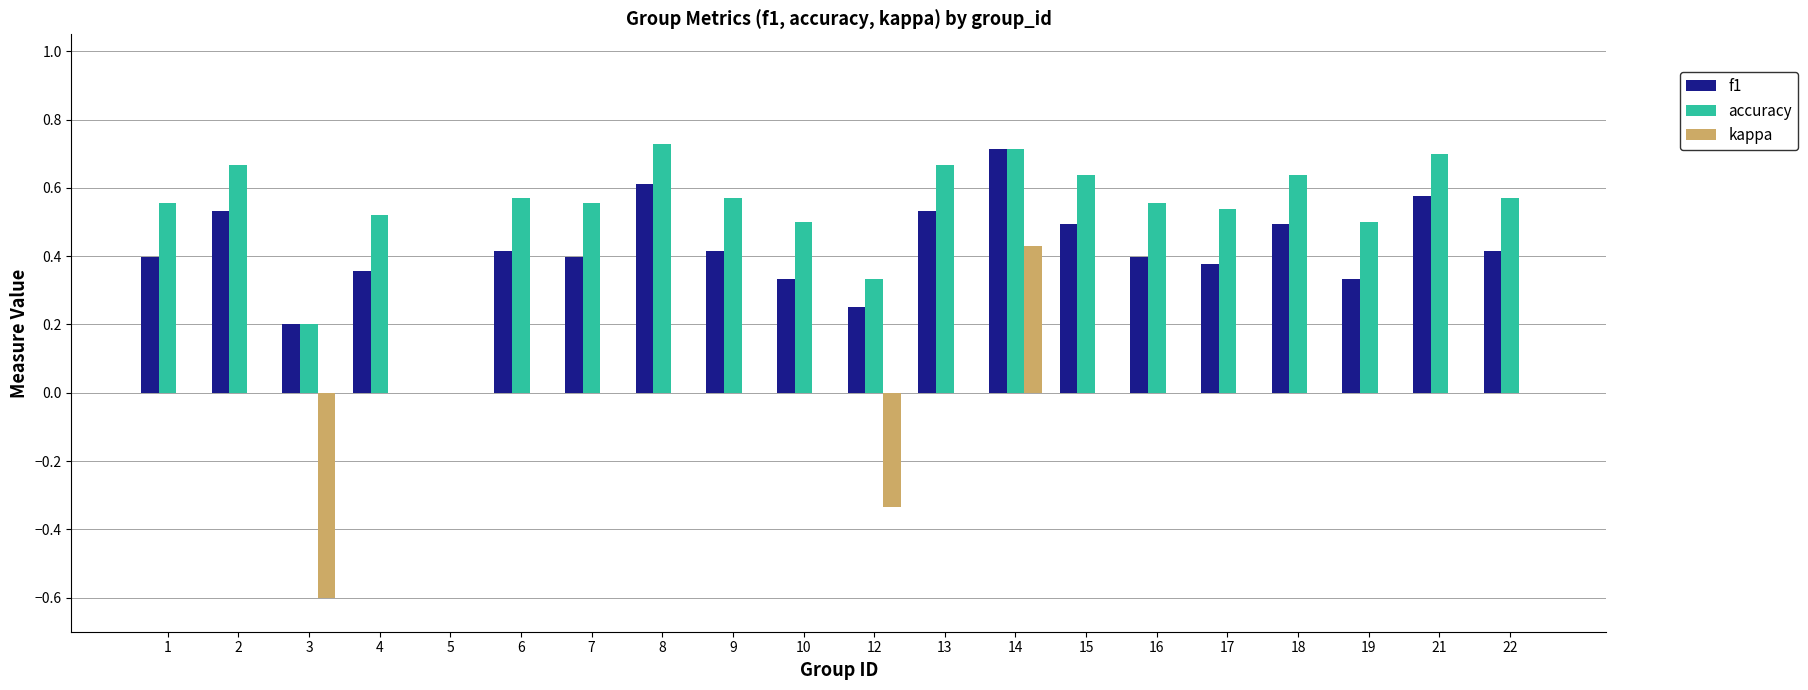

Is the value of kappa at 2 greater than the value of accuracy at 18?

No